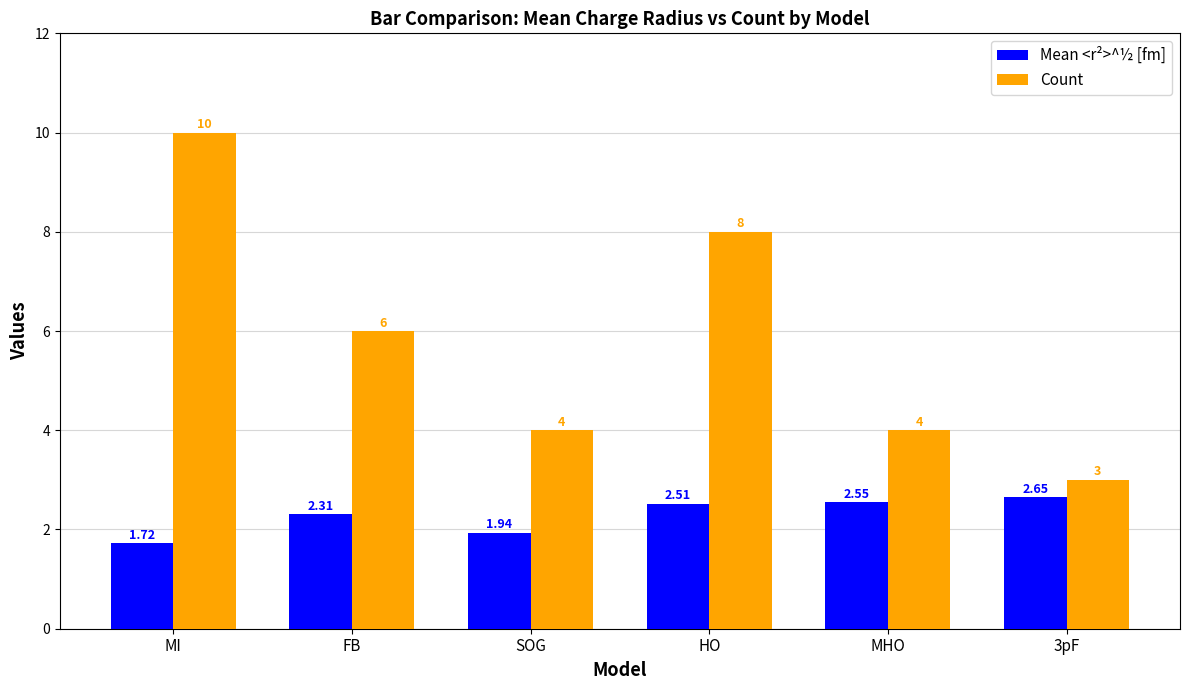

What position from the right is 3pF?

1